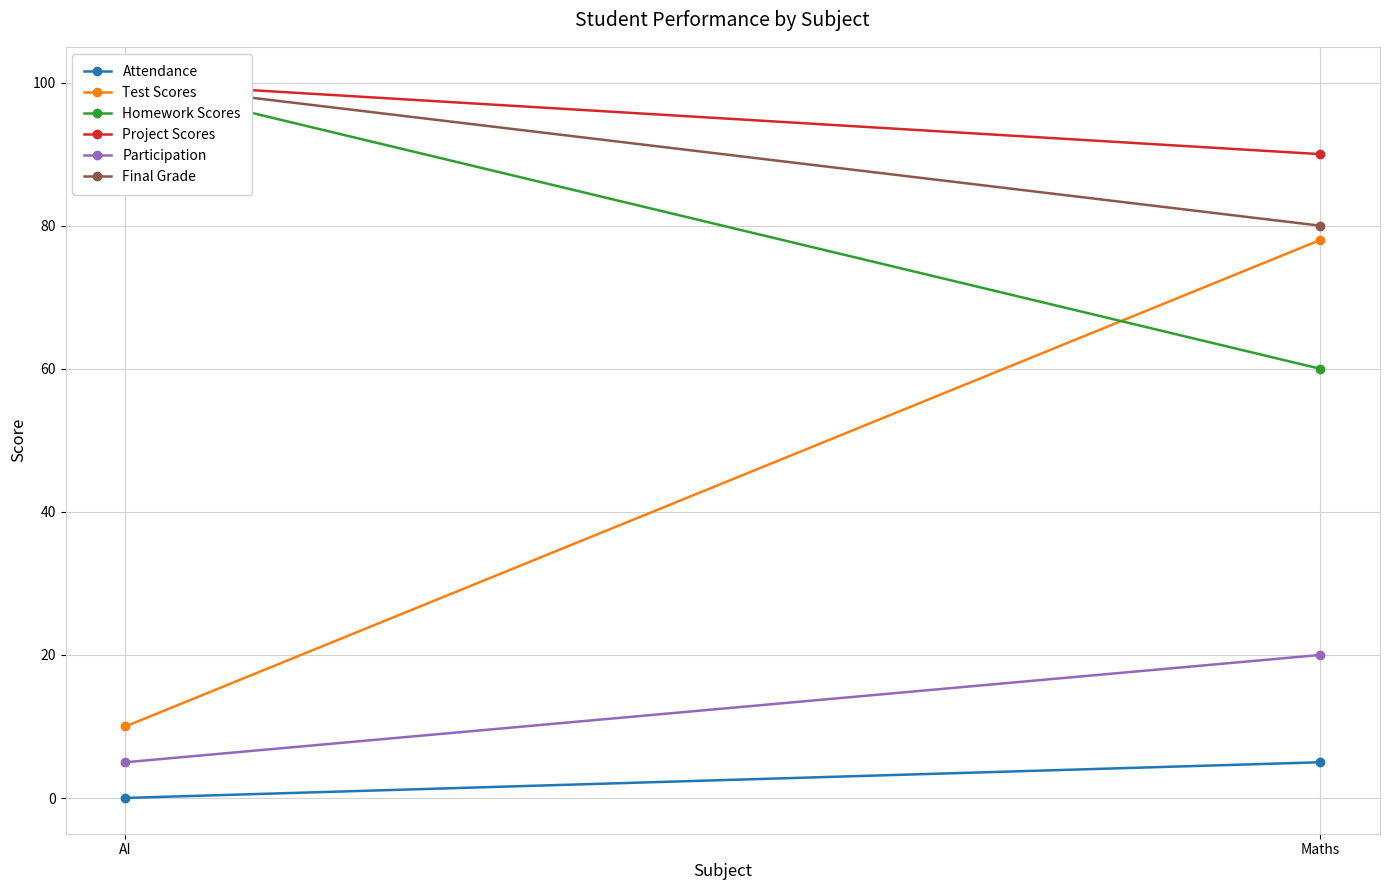

What is the sum of all Test Scores values?

88.0